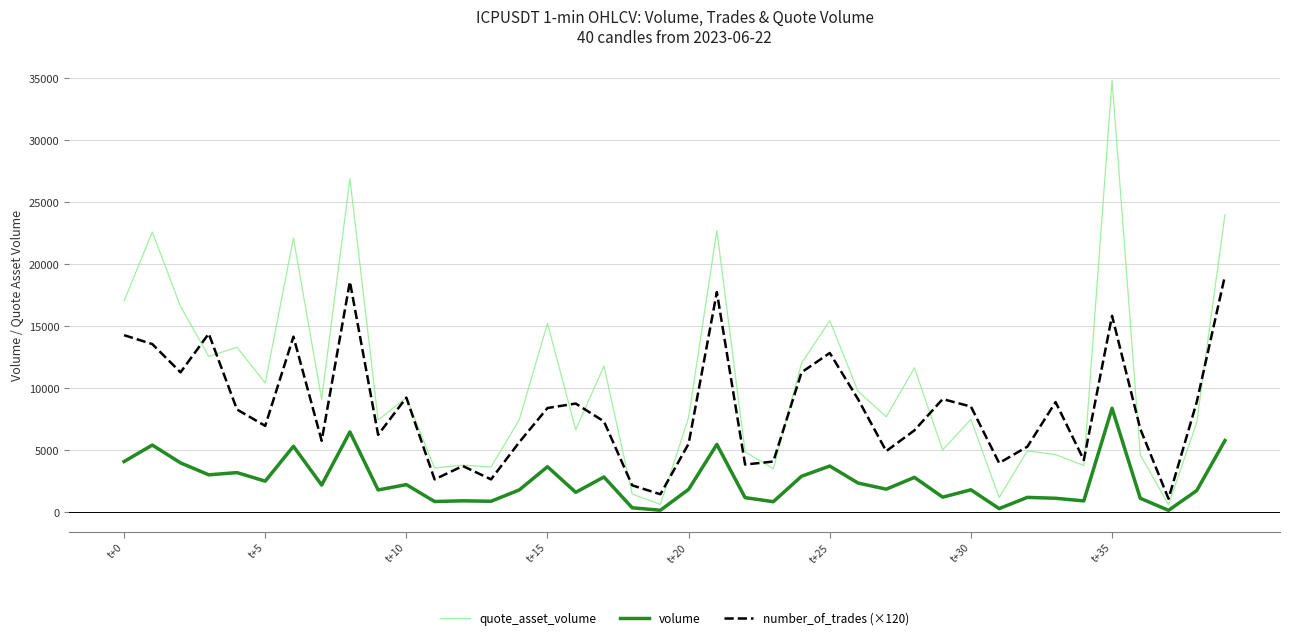

List the series in order of their peak value, highest first.

quote_asset_volume, number_of_trades (×120), volume